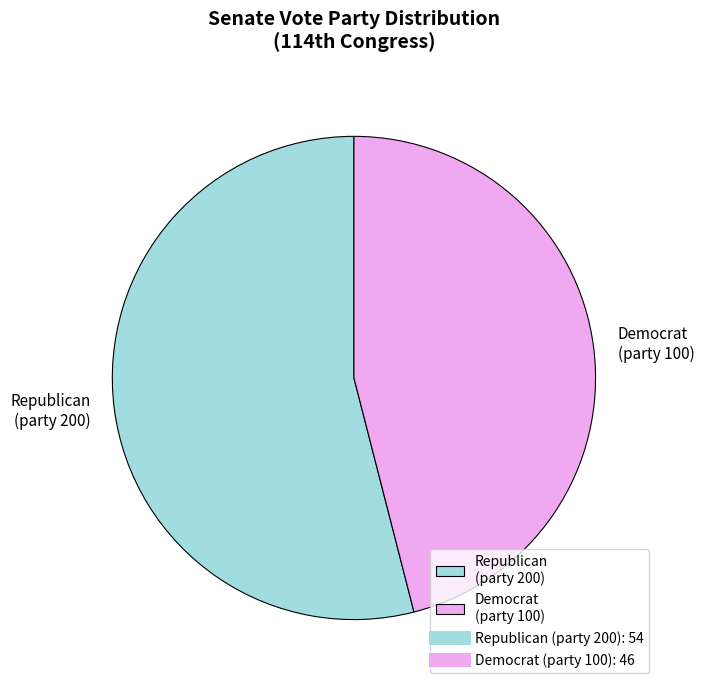

The Democrat (party 100) slice represents 57% of the pie. True or false?

False